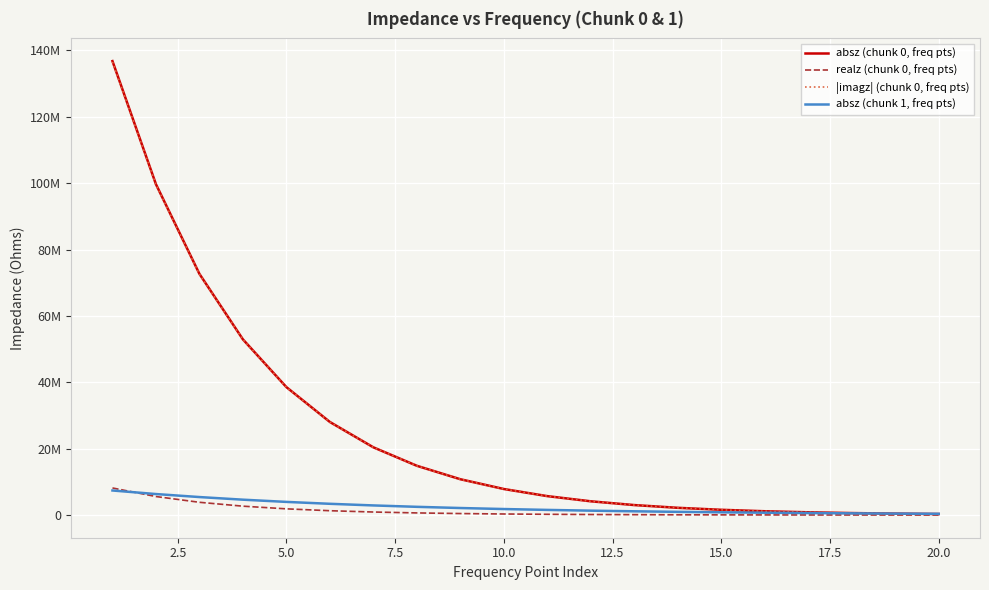

What are all the series names shown in the legend?

absz (chunk 0, freq pts), realz (chunk 0, freq pts), |imagz| (chunk 0, freq pts), absz (chunk 1, freq pts)